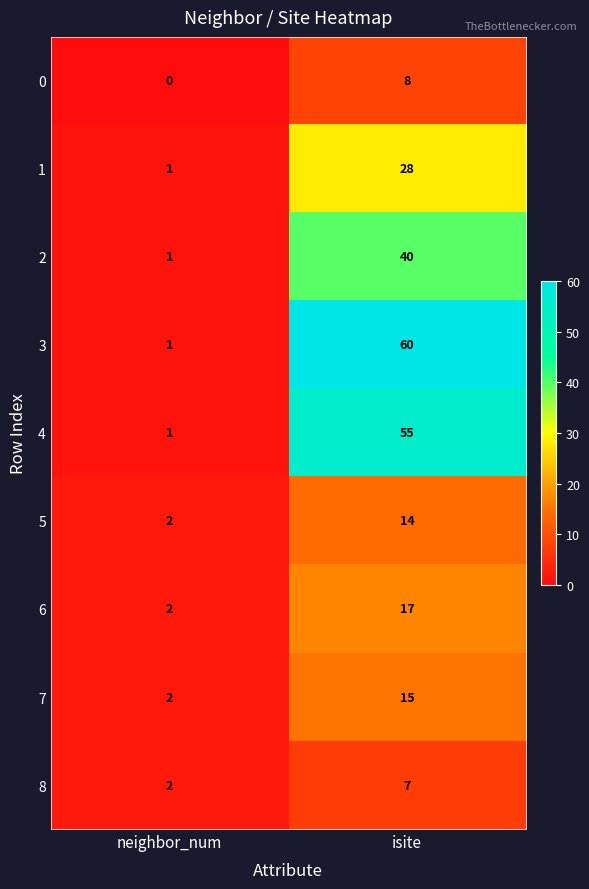

Which series has the largest range (max minus min)?

3